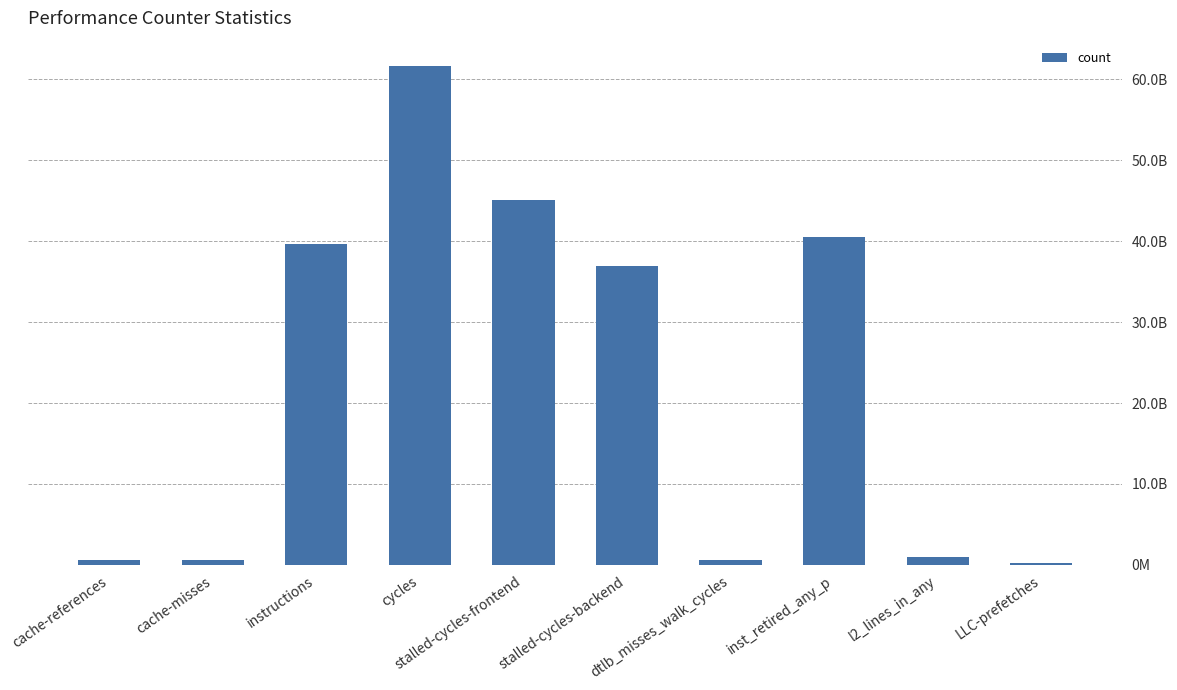

Are the bars horizontal?

No